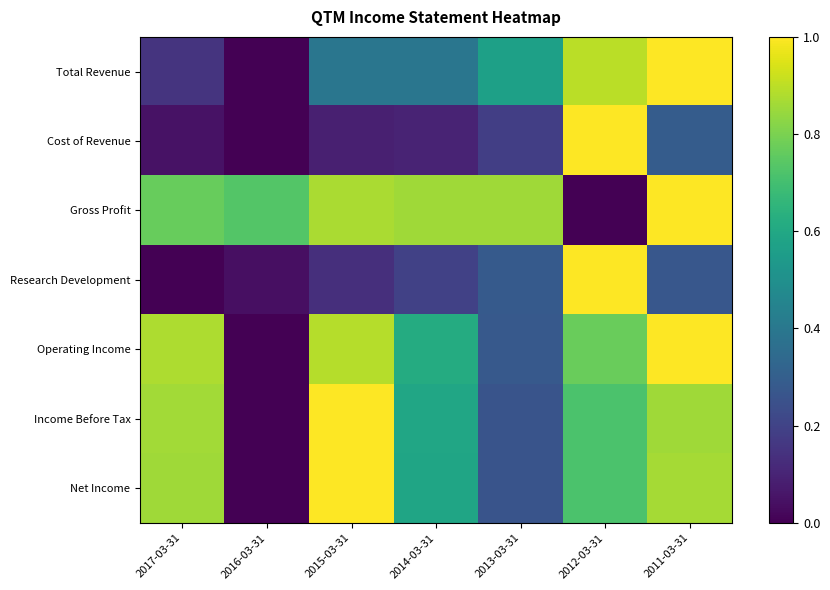

Between 2013-03-31 and 2012-03-31, which series saw the biggest shift?

Gross Profit